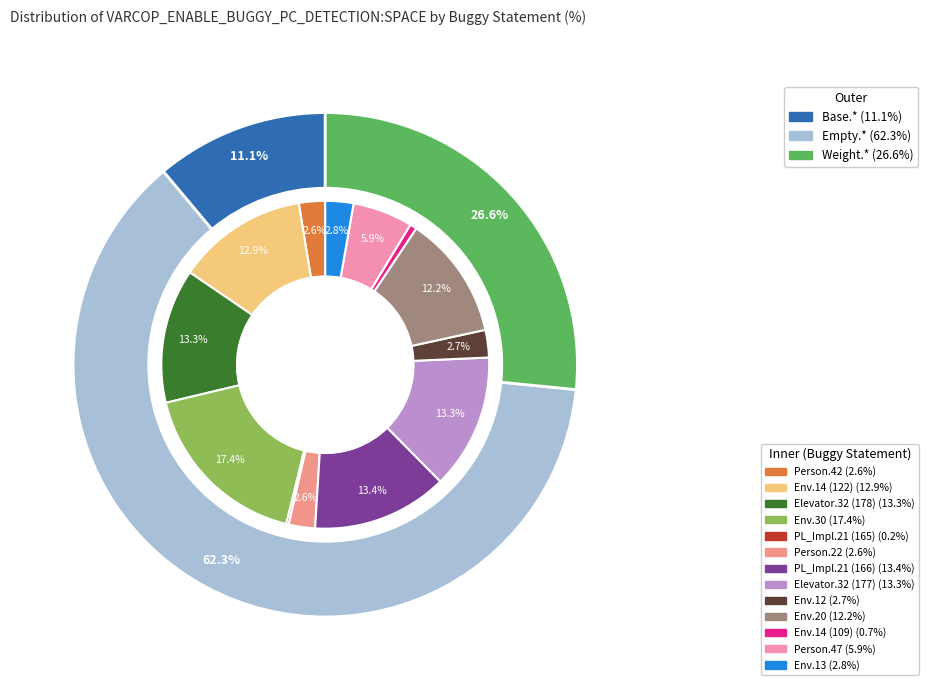

Is it true that Empty.ElevatorSystem.Environment.20 is 2% of the pie?

False